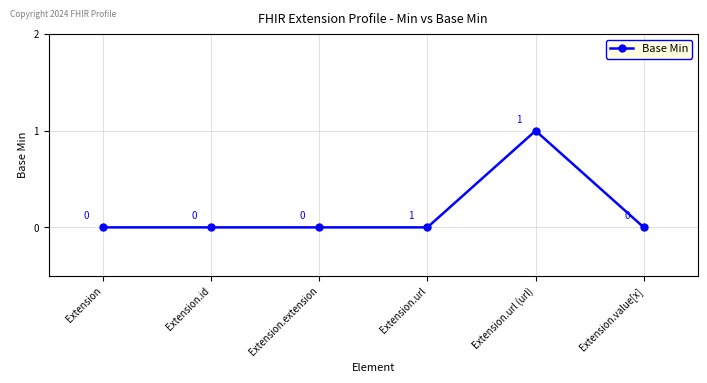

True or false: the data has more than 2 interior local peaks.

False